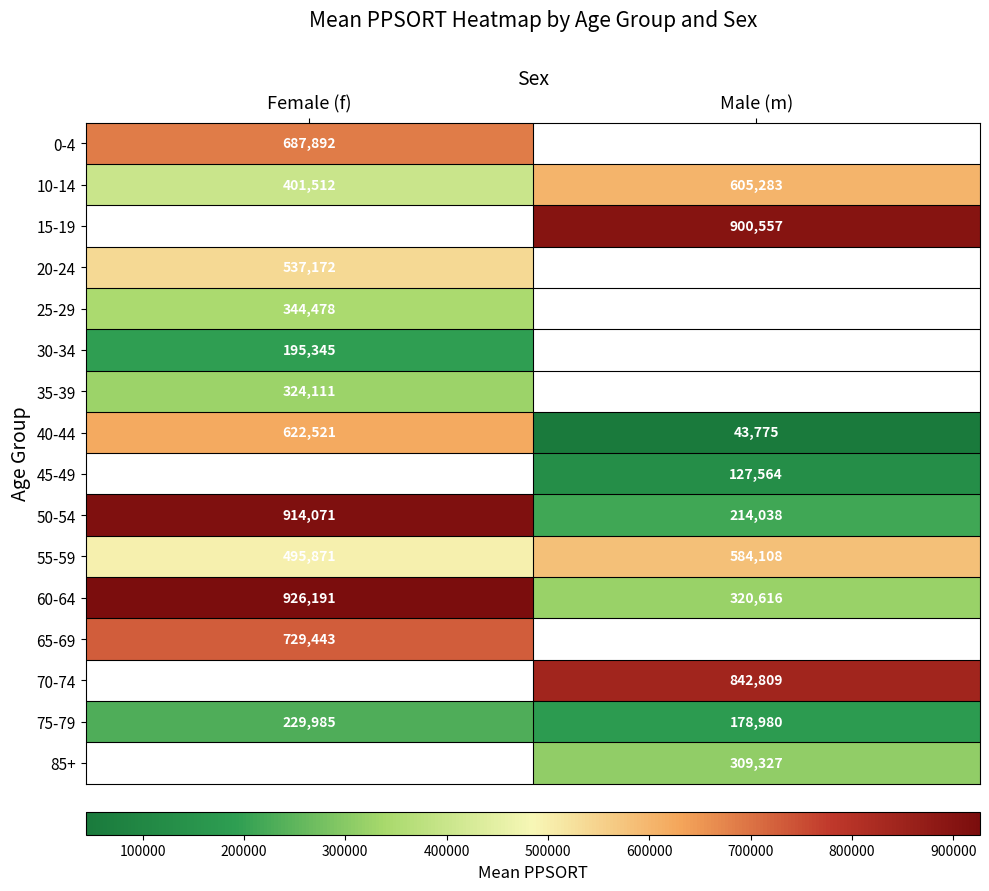

True or false: 50-54 has a value of 214038 at Male (m).

True